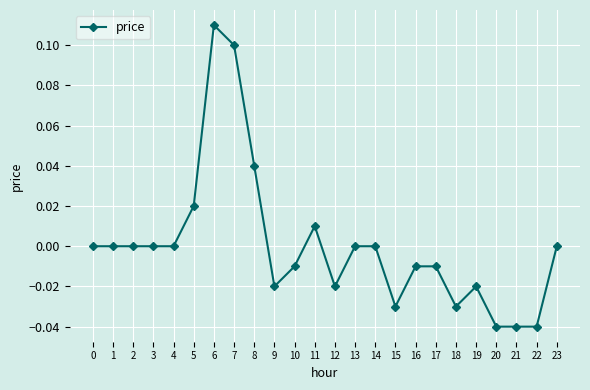

How many lines are shown in the chart?

1